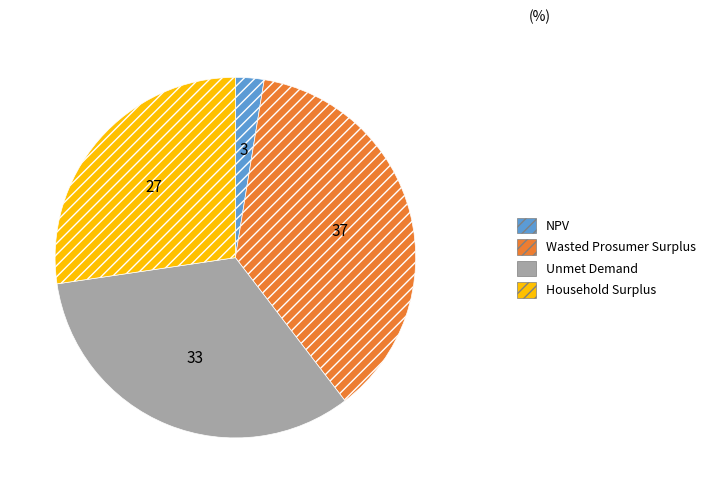

Does NPV account for over 50% of the chart?

No